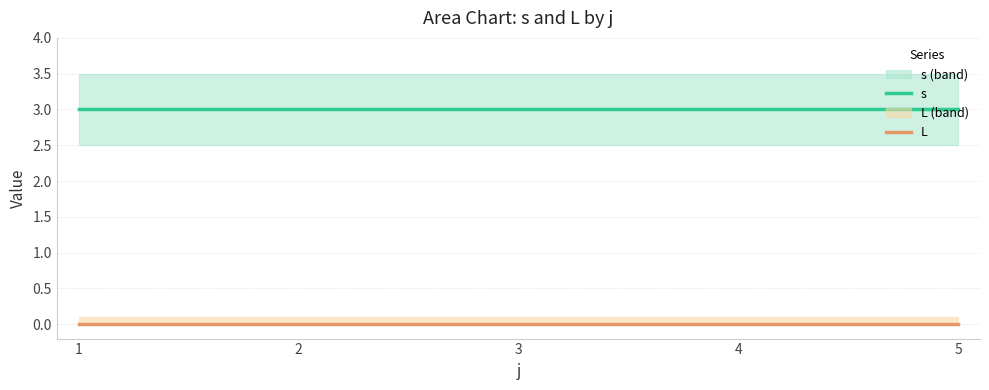

Reading left to right, transcribe all the data shown in this chart.

s: 1=3	2=3	3=3	4=3	5=3
L: 1=0	2=0	3=0	4=0	5=0